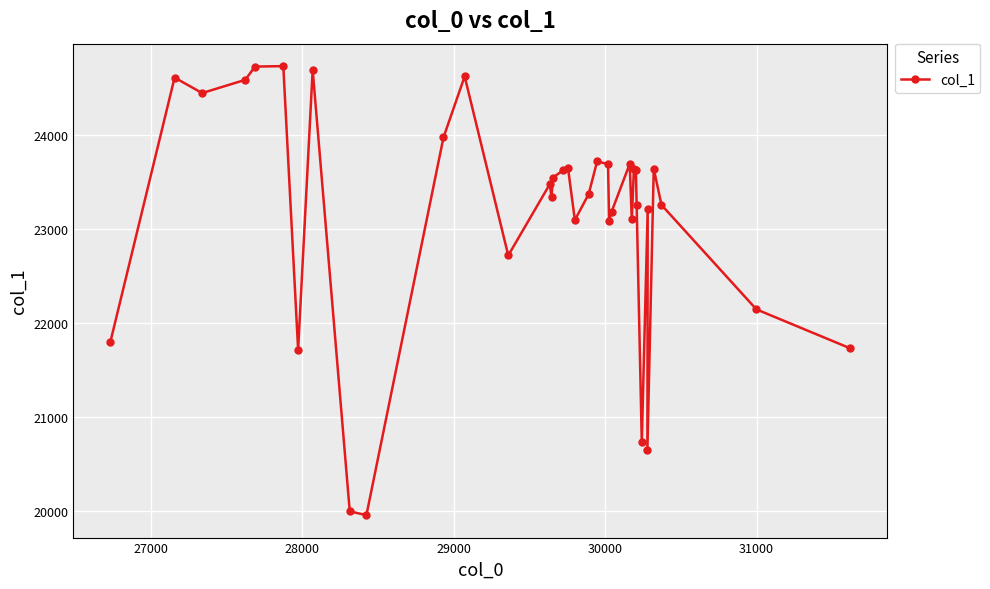

What is the minimum value shown in the chart?

19951